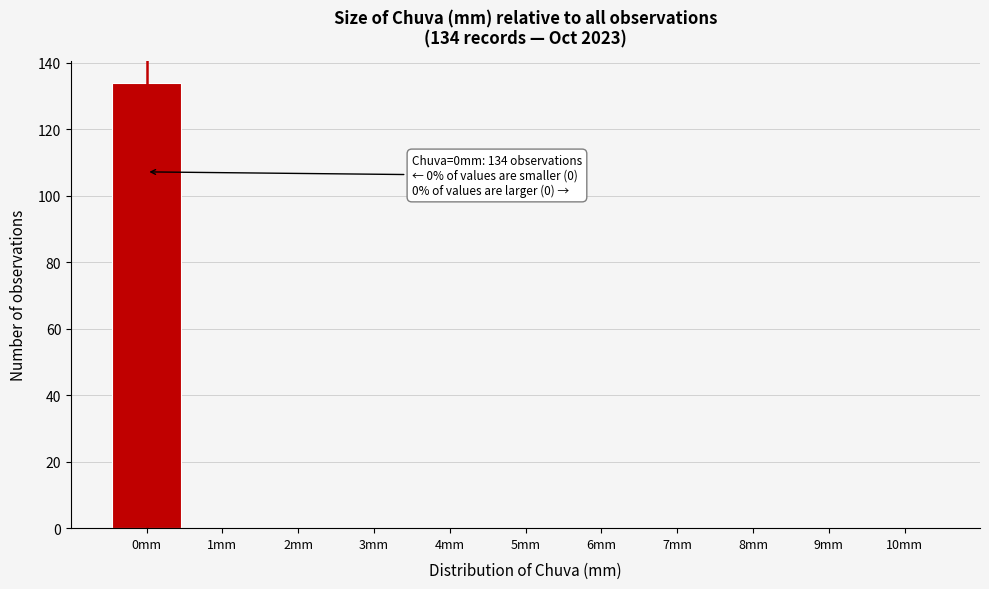

Which range on the x-axis has the tallest bar?

-0.5 to 0.5